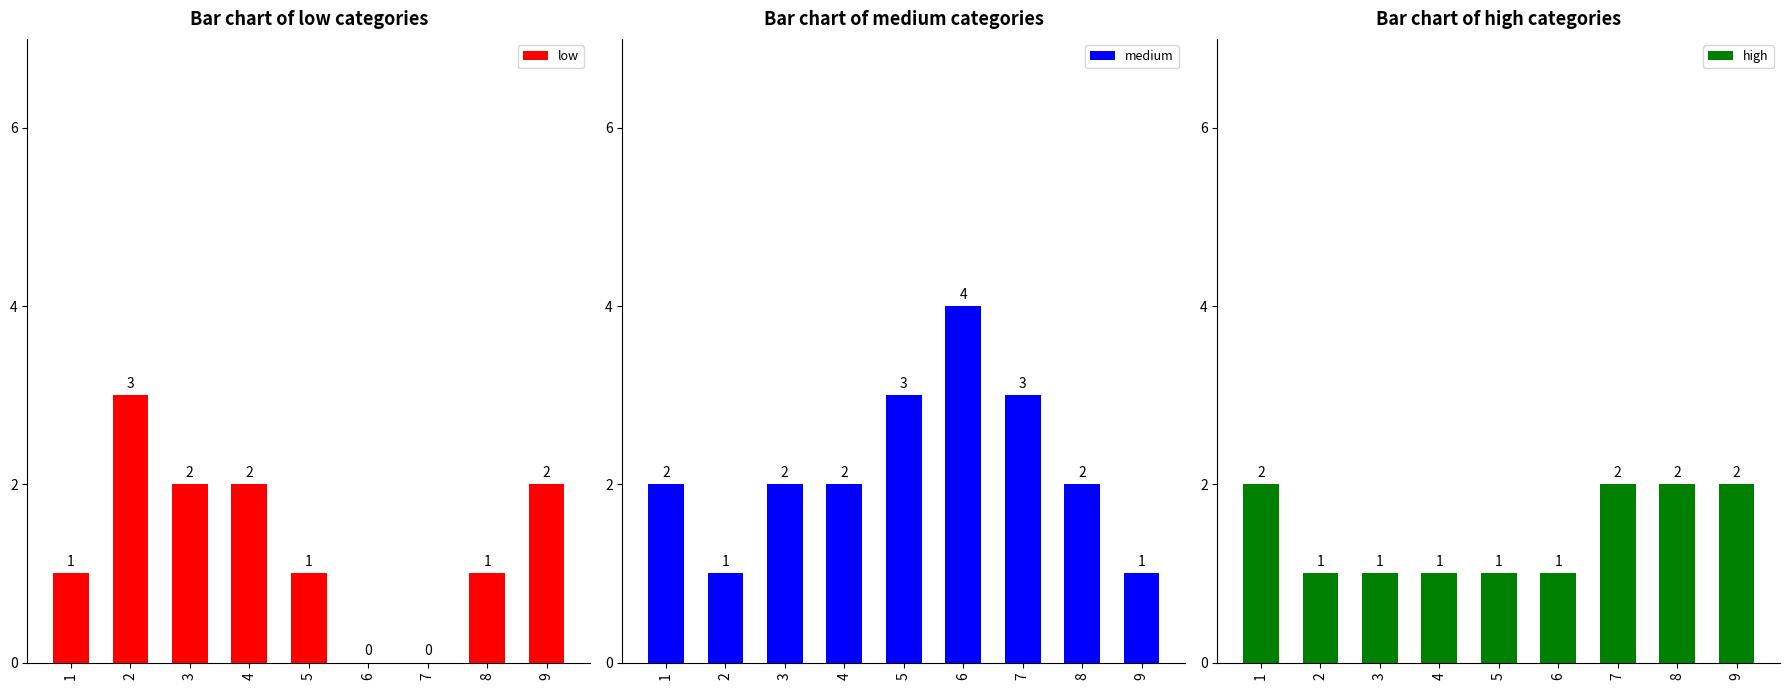

True or false: low has a value of 1 at 2.

False